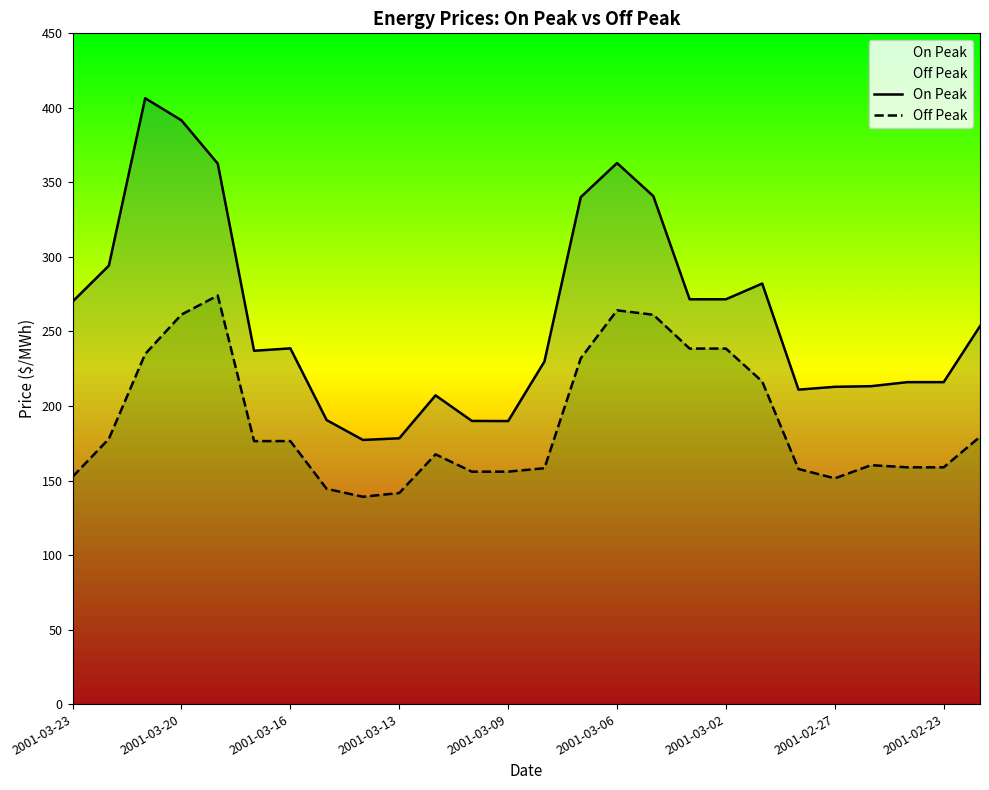

Does the chart have visible grid lines?

No